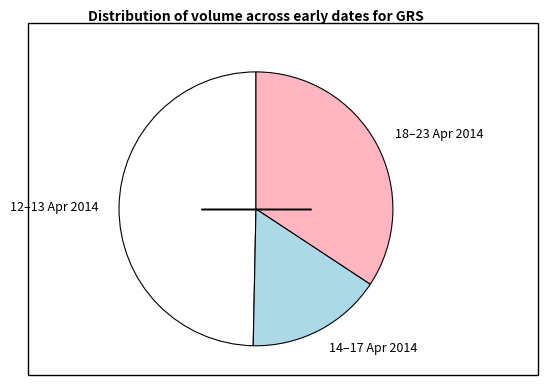

Between 14–17 Apr 2014 and 18–23 Apr 2014, which is larger?

18–23 Apr 2014